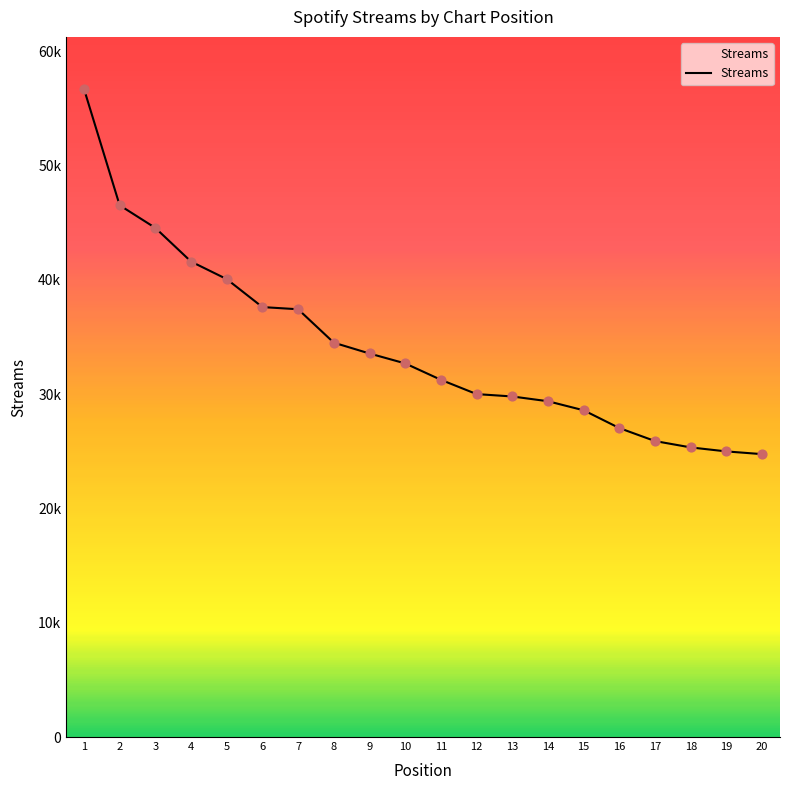

What is the ratio of the value at 4 to the value at 9?

1.2